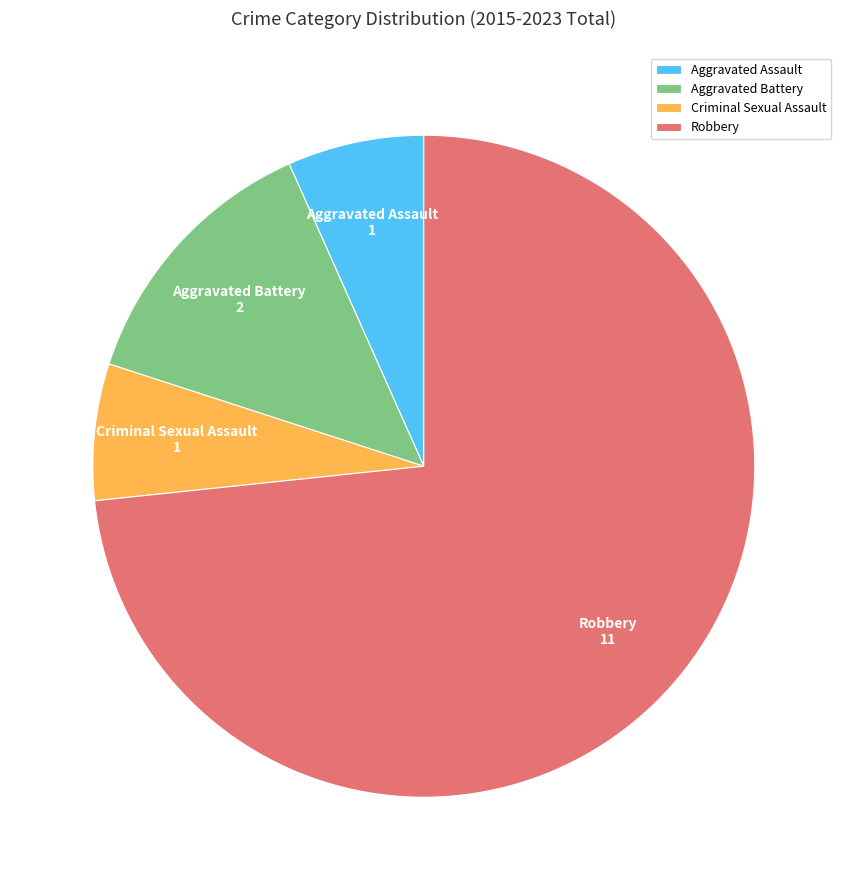

Does any single category account for the majority?

Yes